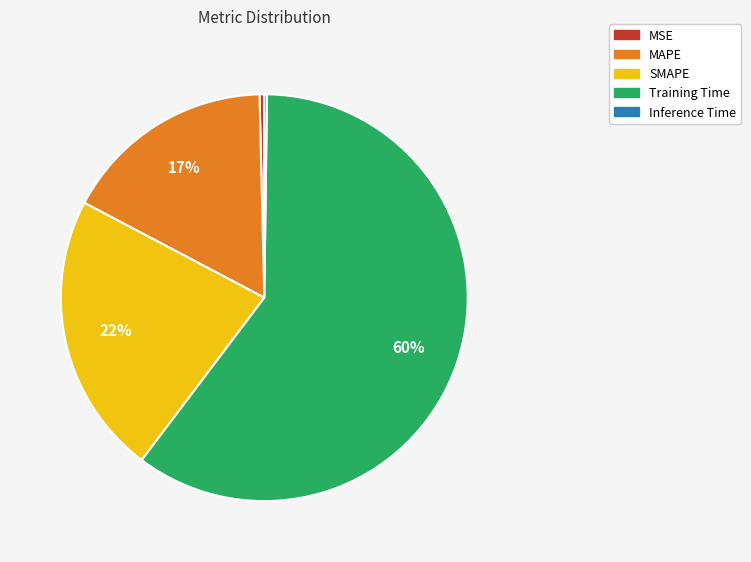

To the nearest percent, what is the average slice percentage?

20%